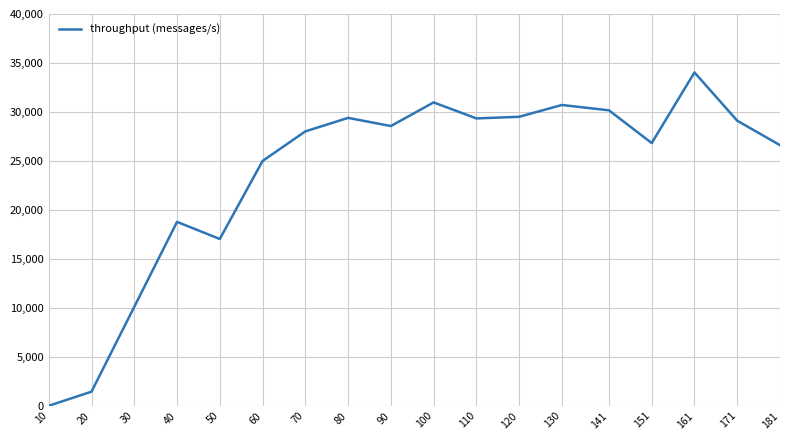

At which label is the value closest to 17017?

50